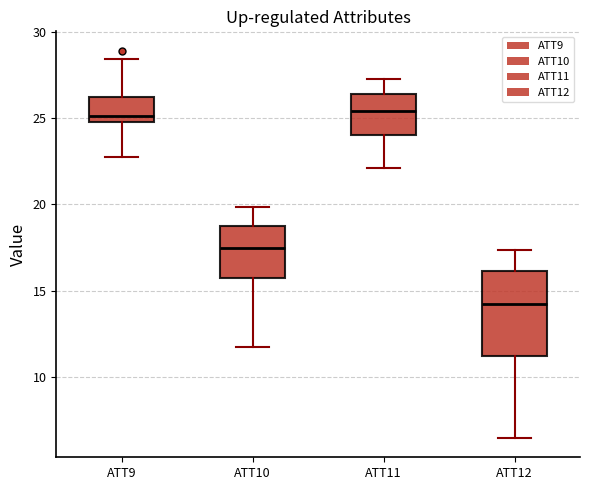

Reading left to right, transcribe this box plot: for each box, give where its median line is, the range the box spans, and where its two whiskers end, as read against the y-axis. The values are not printed on the chart, so give them approximately, as read against the axis.

ATT9: median 25.0, box 24.5 to 26.0, whiskers 22.5 to 28.5
ATT10: median 17.5, box 15.5 to 18.5, whiskers 11.5 to 20.0
ATT11: median 25.5, box 24.0 to 26.5, whiskers 22.0 to 27.5
ATT12: median 14.0, box 11.0 to 16.0, whiskers 6.5 to 17.5